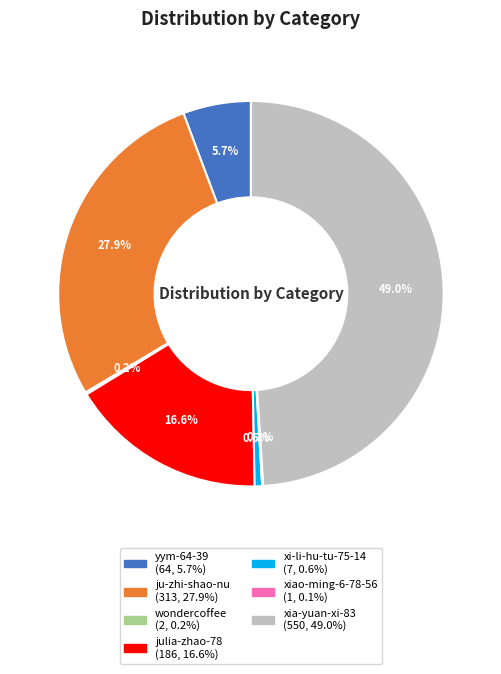

Does xi-li-hu-tu-75-14 account for over 50% of the chart?

No